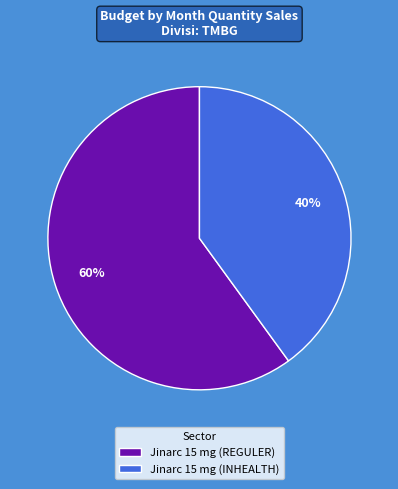

Is there any slice that represents more than half of the pie?

Yes